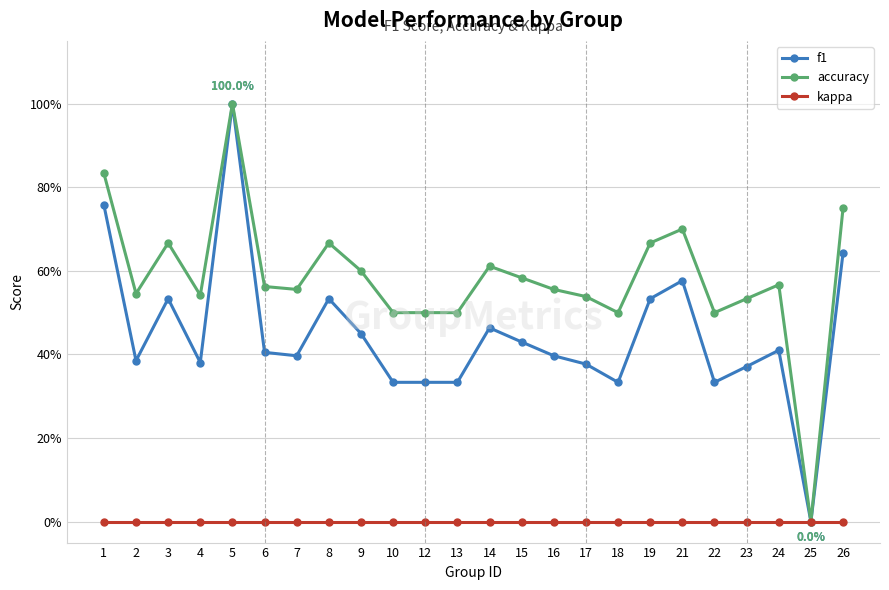

Reading left to right, list all the values displayed in this chart.

f1: 1=0.8	2=0.4	3=0.5	4=0.4	5=1.0	6=0.4	7=0.4	8=0.5	9=0.5	10=0.3	12=0.3	13=0.3	14=0.5	15=0.4	16=0.4	17=0.4	18=0.3	19=0.5	21=0.6	22=0.3	23=0.4	24=0.4	25=0.0	26=0.6
accuracy: 1=0.8	2=0.5	3=0.7	4=0.5	5=1.0	6=0.6	7=0.6	8=0.7	9=0.6	10=0.5	12=0.5	13=0.5	14=0.6	15=0.6	16=0.6	17=0.5	18=0.5	19=0.7	21=0.7	22=0.5	23=0.5	24=0.6	25=0.0	26=0.8
kappa: 1=0.0	2=0.0	3=0.0	4=0.0	5=0.0	6=0.0	7=0.0	8=0.0	9=0.0	10=0.0	12=0.0	13=0.0	14=0.0	15=0.0	16=0.0	17=0.0	18=0.0	19=0.0	21=0.0	22=0.0	23=0.0	24=0.0	25=0.0	26=0.0